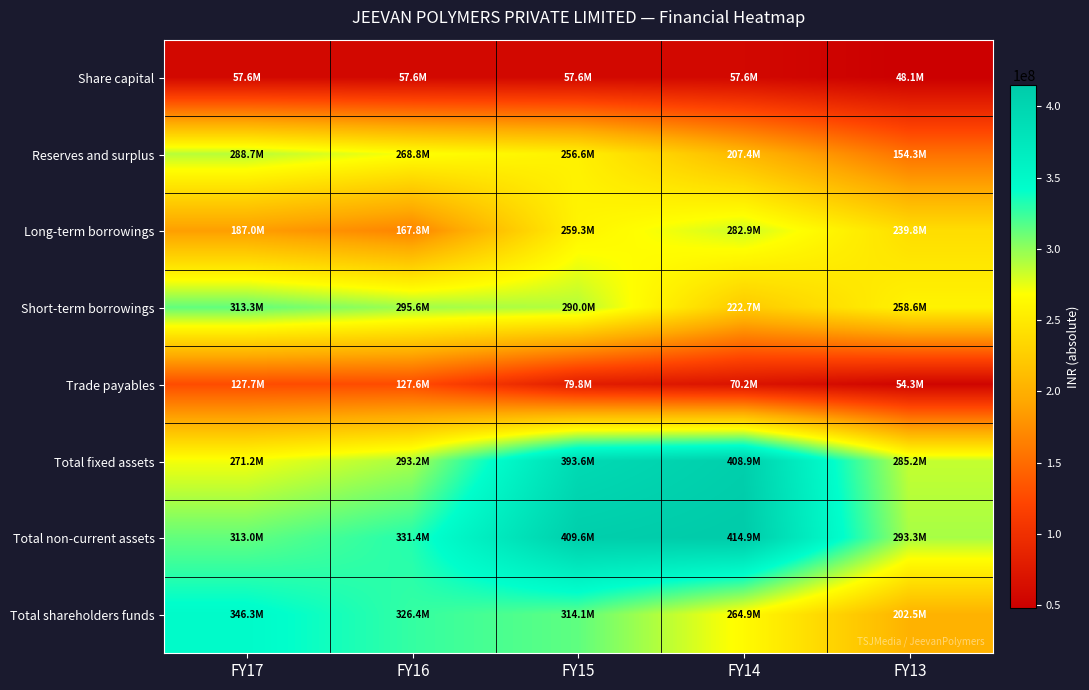

Which category has the highest value across all series?

FY14